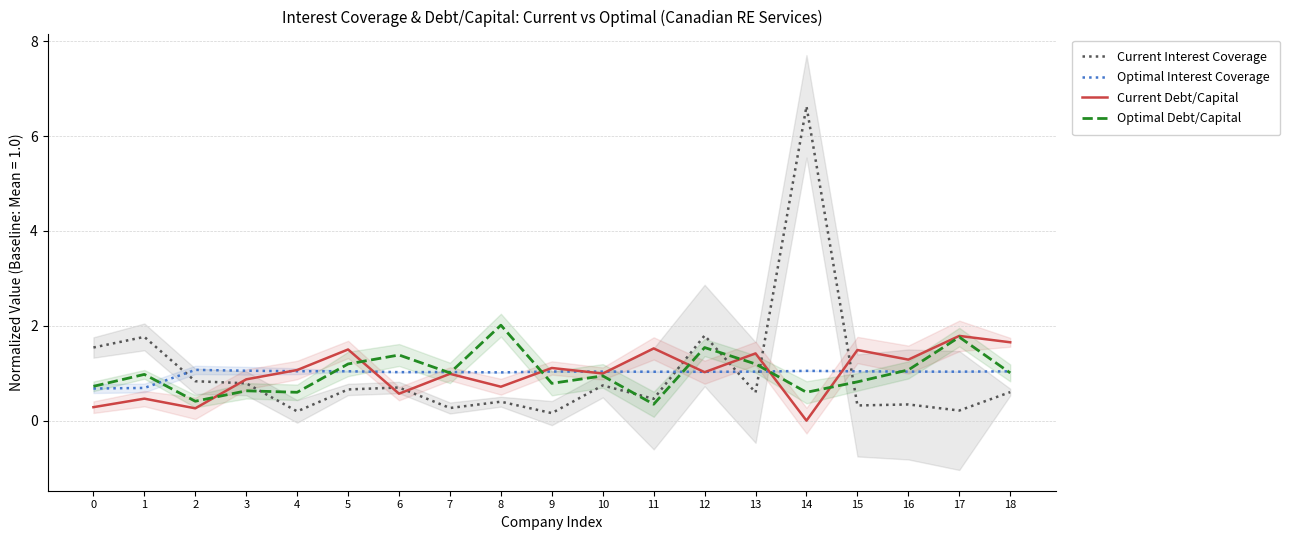

What is the difference between the highest and lowest values at 8?

1.6